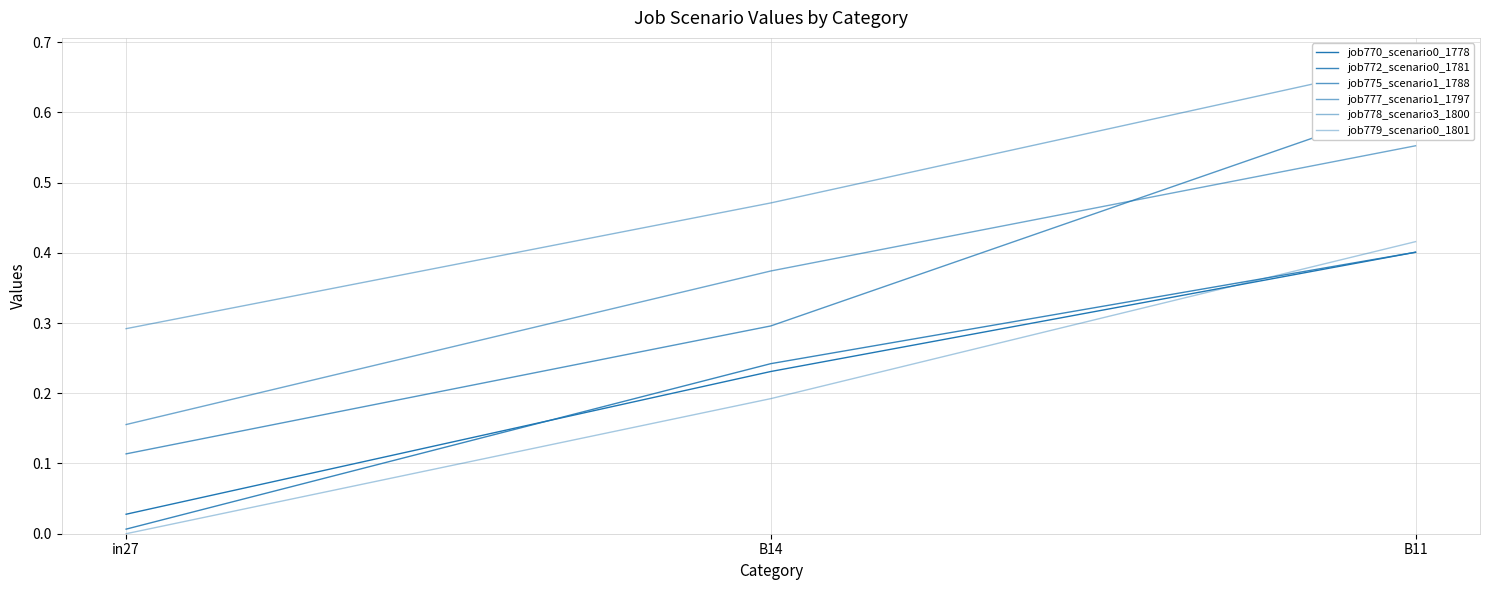

How many lines are shown in the chart?

6